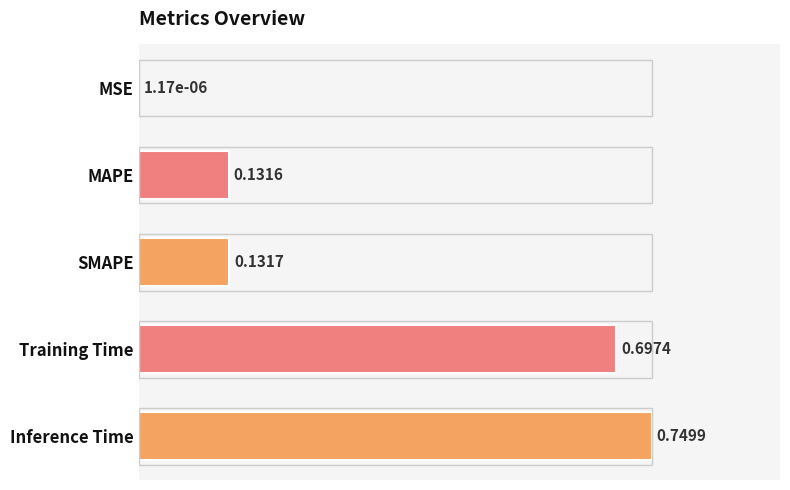

What is the change in value from MSE to Training Time?

+0.9